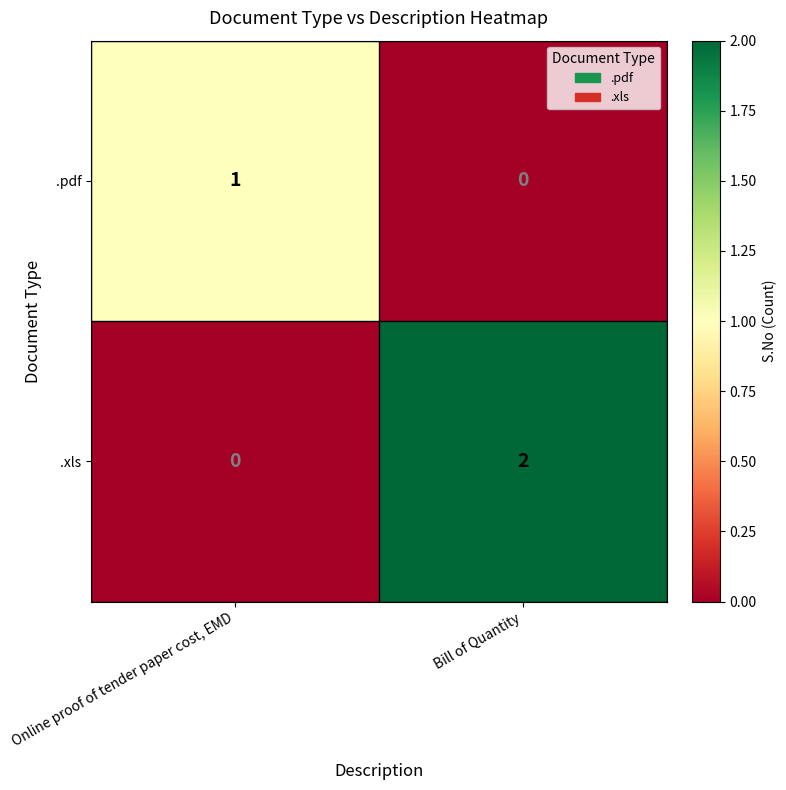

At which label is .pdf closest to 0?

Bill of Quantity